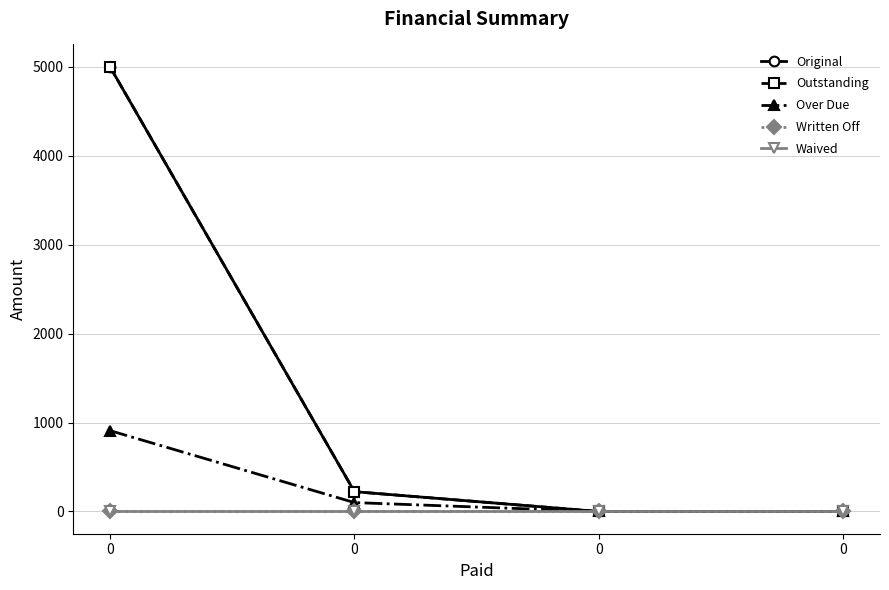

Reading left to right, list all the values displayed in this chart.

Original: 5000.0	222.7	0.0	0.0
Outstanding: 5000.0	222.7	0.0	0.0
Over Due: 909.1	100.0	0.0	0.0
Written Off: 0.0	0.0	0.0	0.0
Waived: 0.0	0.0	0.0	0.0